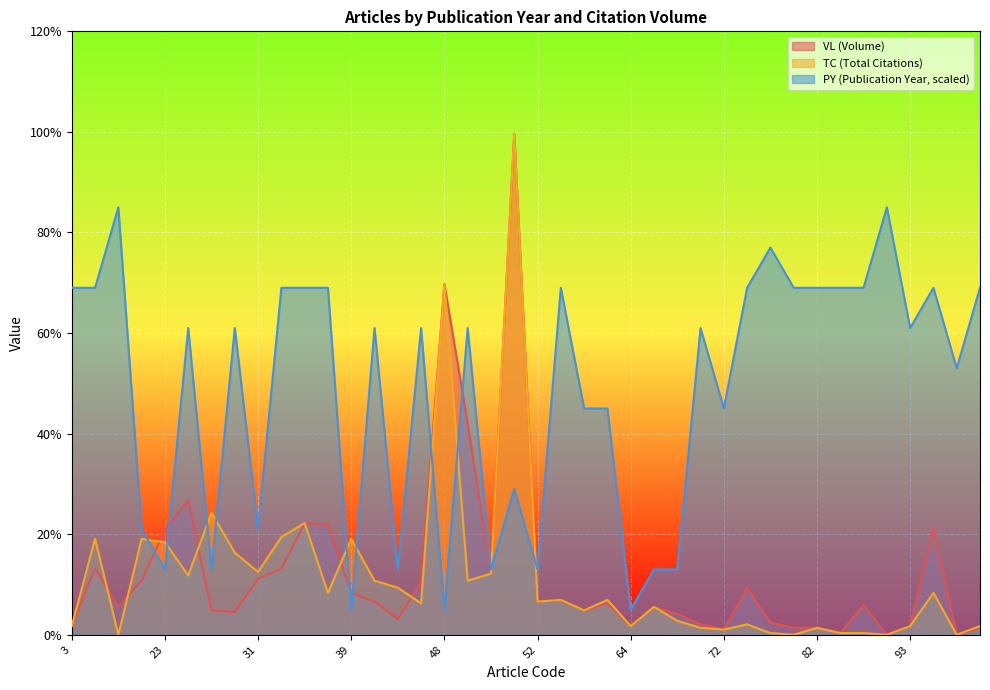

What is the sum of the PY values at 23 and 25?

74.0